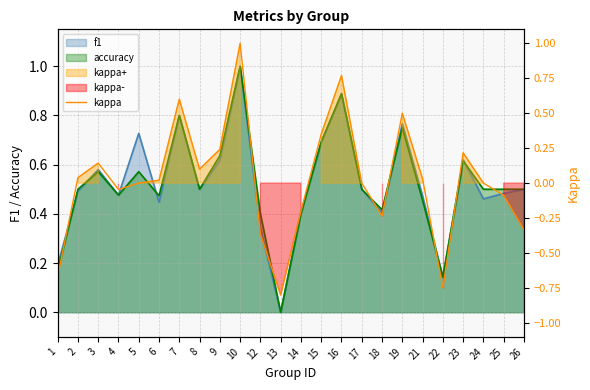

What is the value of the 17th point from the left?

-0.2